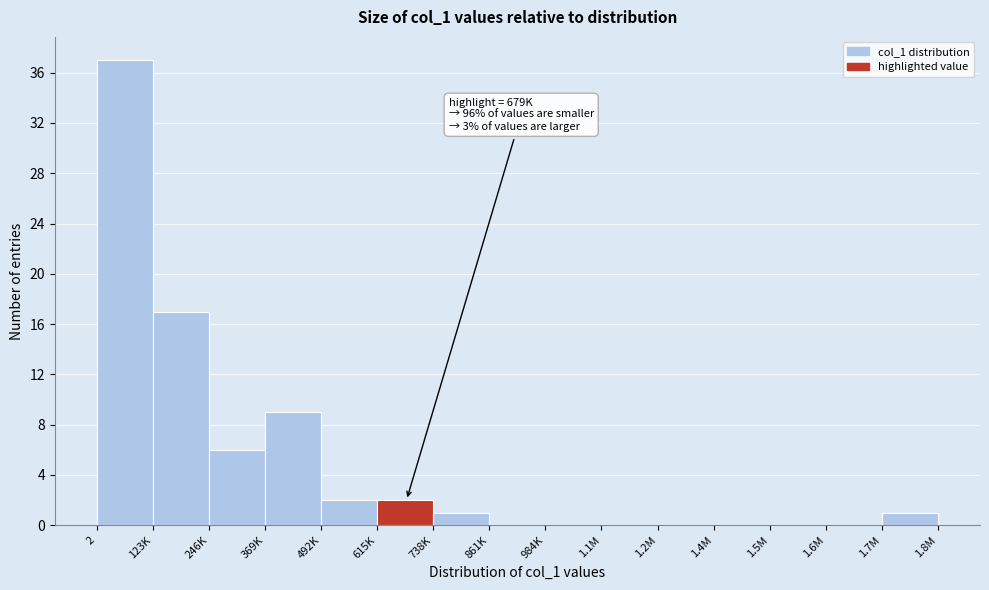

Reading right to left, list all the values displayed in this chart.

1.7M=1	1.6M=0	1.5M=0	1.4M=0	1.2M=0	1.1M=0	984K=0	861K=0	738K=1	615K=2	492K=2	369K=9	246K=6	123K=17	2=37